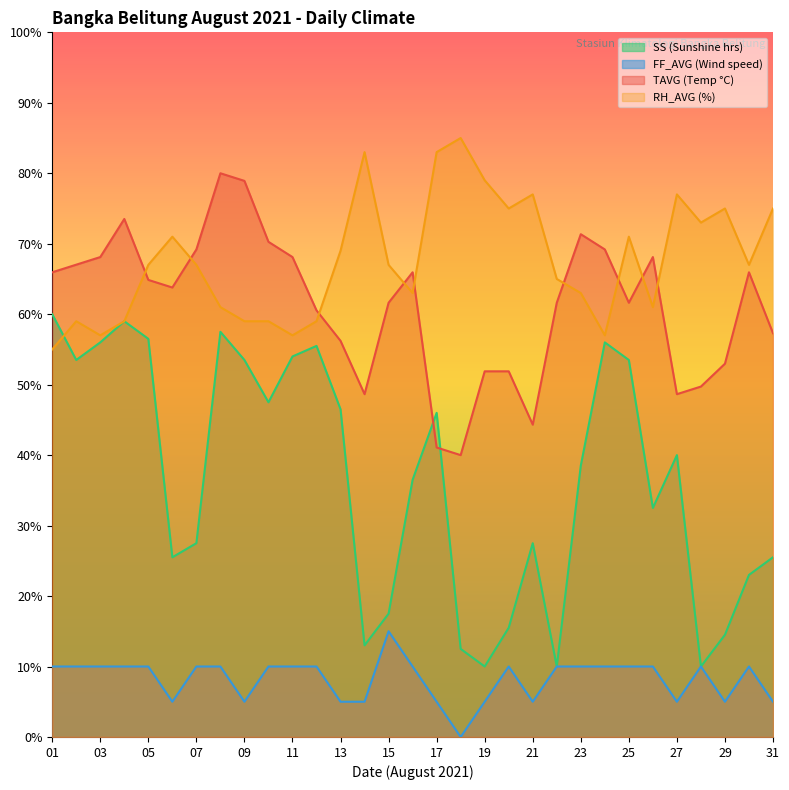

Reading right to left, what are all the values shown in this chart?

TAVG: 57.3	65.9	53.0	49.7	48.6	68.1	61.6	69.2	71.4	61.6	44.3	51.9	51.9	40.0	41.1	65.9	61.6	48.6	56.2	60.5	68.1	70.3	78.9	80.0	69.2	63.8	64.9	73.5	68.1	67.0	65.9
RH_AVG: 75.0	67.0	75.0	73.0	77.0	61.0	71.0	57.0	63.0	65.0	77.0	75.0	79.0	85.0	83.0	63.0	67.0	83.0	69.0	59.0	57.0	59.0	59.0	61.0	67.0	71.0	67.0	59.0	57.0	59.0	55.0
SS: 25.5	23.0	14.5	10.0	40.0	32.5	53.5	56.0	38.5	10.0	27.5	15.5	10.0	12.5	46.0	36.5	17.5	13.0	46.5	55.5	54.0	47.5	53.5	57.5	27.5	25.5	56.5	59.0	56.0	53.5	60.0
FF_AVG: 5.0	10.0	5.0	10.0	5.0	10.0	10.0	10.0	10.0	10.0	5.0	10.0	5.0	0.0	5.0	10.0	15.0	5.0	5.0	10.0	10.0	10.0	5.0	10.0	10.0	5.0	10.0	10.0	10.0	10.0	10.0